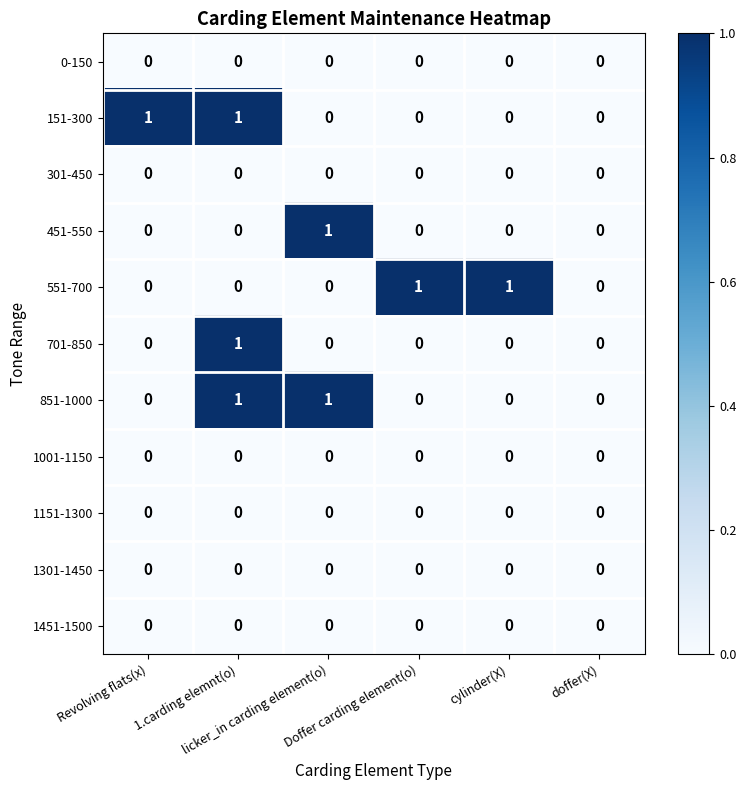

At doffer(X), list the series in order from smallest to largest.

0-150, 151-300, 301-450, 451-550, 551-700, 701-850, 851-1000, 1001-1150, 1151-1300, 1301-1450, 1451-1500